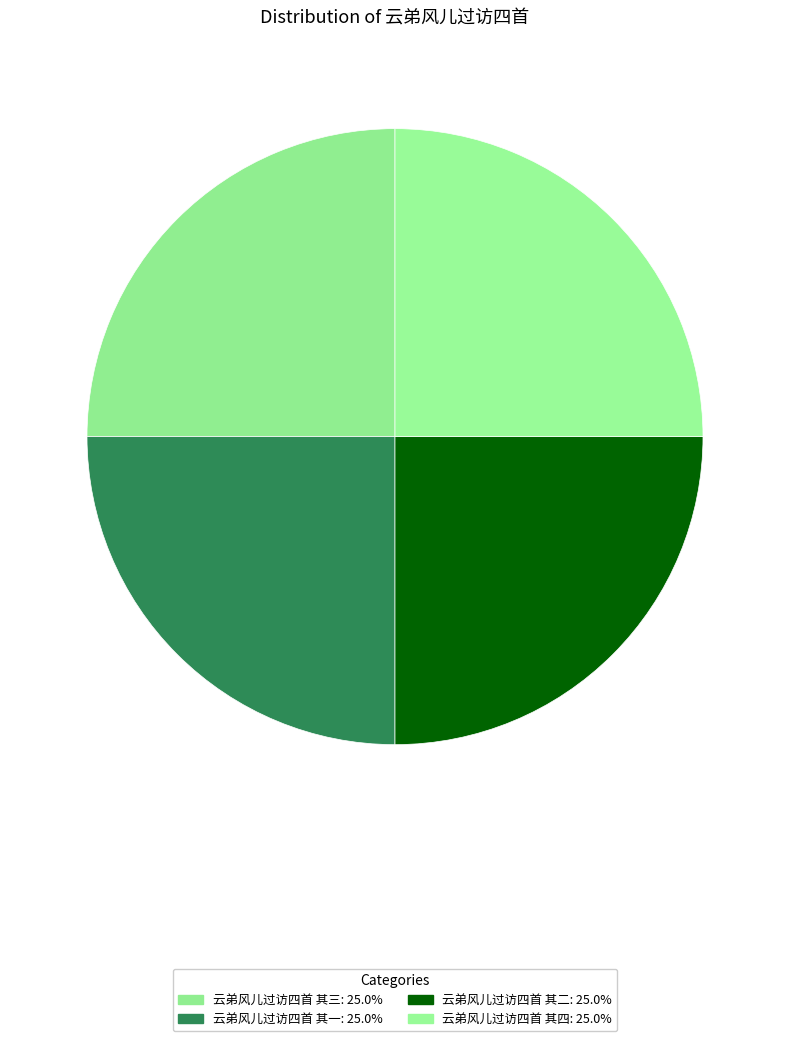

To the nearest percent, what percentage of the pie is 云弟风儿过访四首 其三?

25%